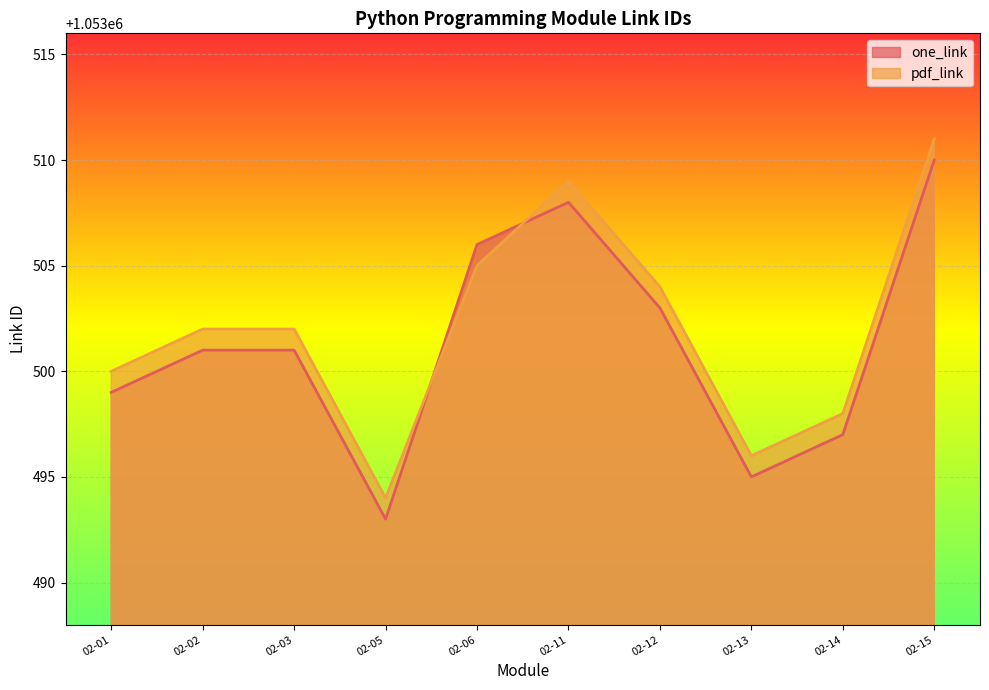

In one_link, how many points are lower than both neighbors (excluding endpoints)?

2